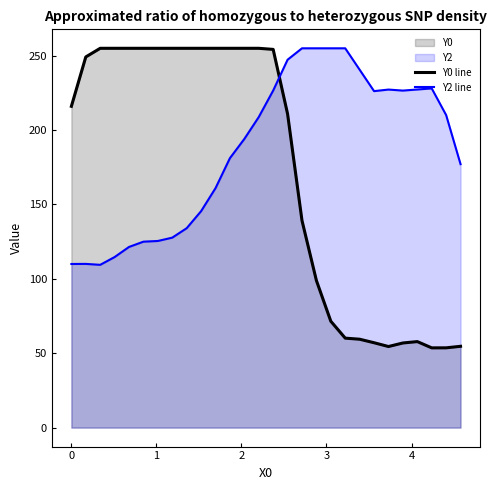

True or false: Y2 line and Y0 line cross at least once.

True